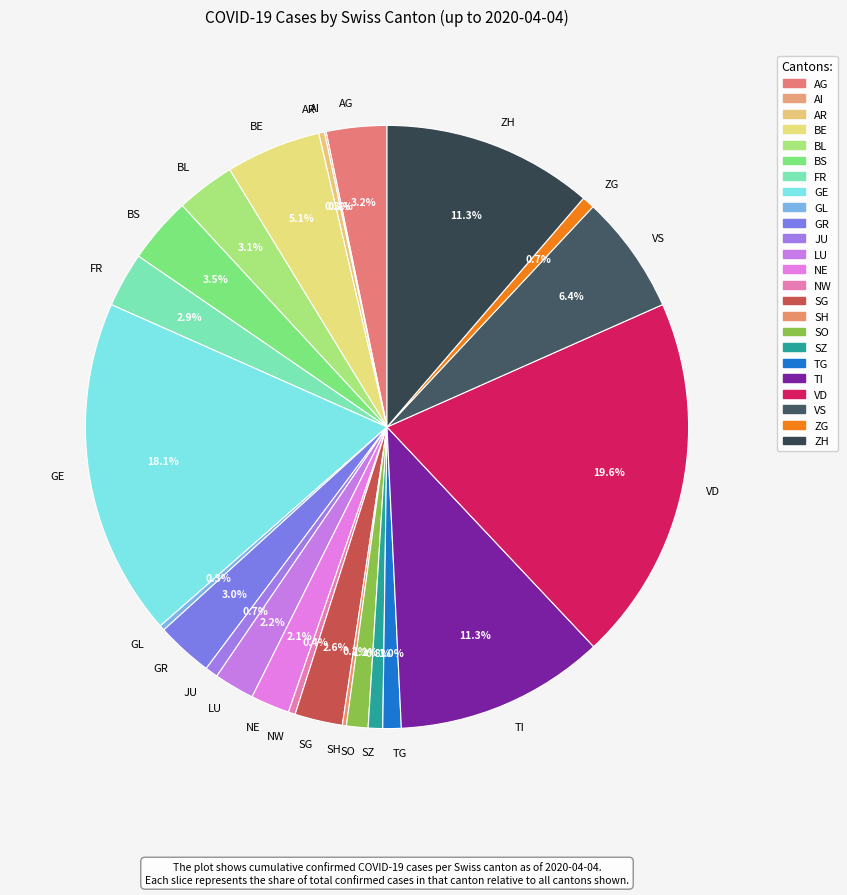

Is it true that VD is 20% of the pie?

True